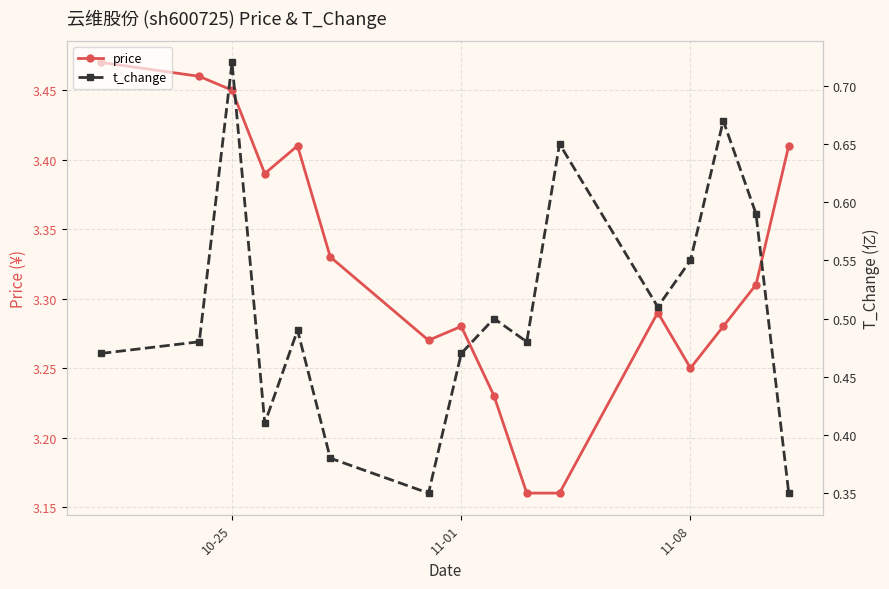

How many price values are between 3 and 4?

16